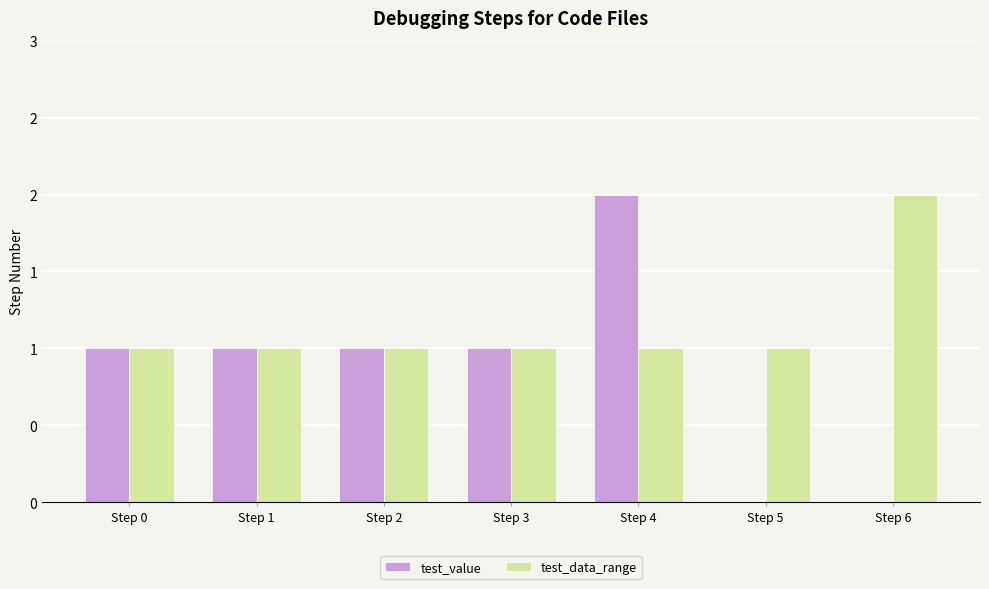

List the labels in order of test_value value, largest first.

Step 4, Step 0, Step 1, Step 2, Step 3, Step 5, Step 6